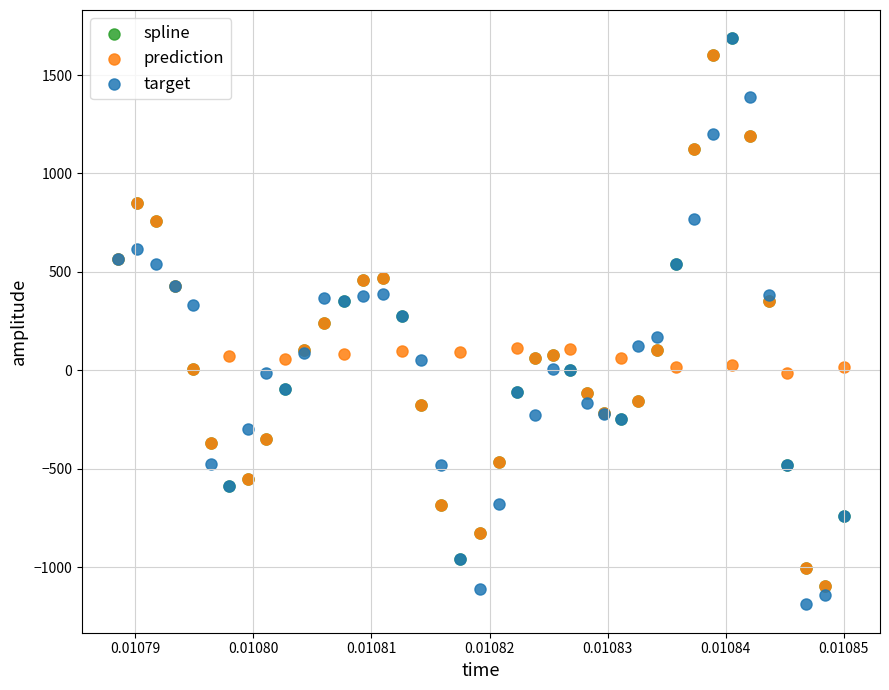

Which series has the largest Y range (max minus min)?

target